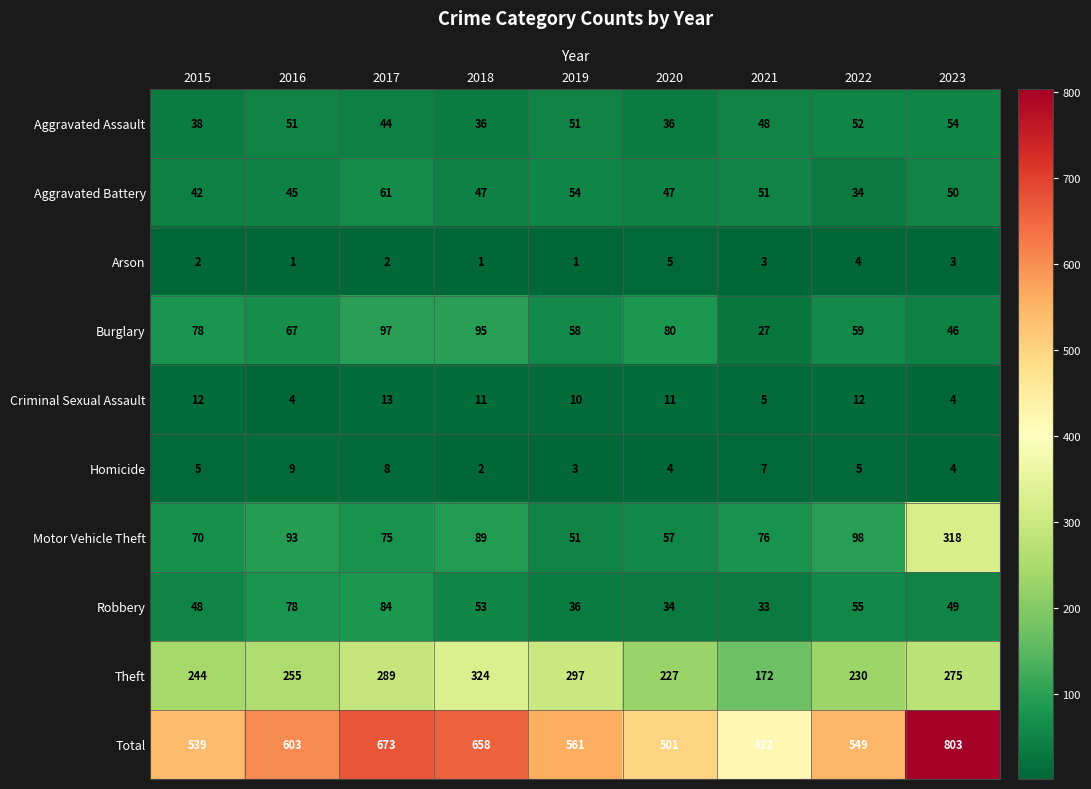

What is the difference between the second highest and second lowest values in the Arson series?

3